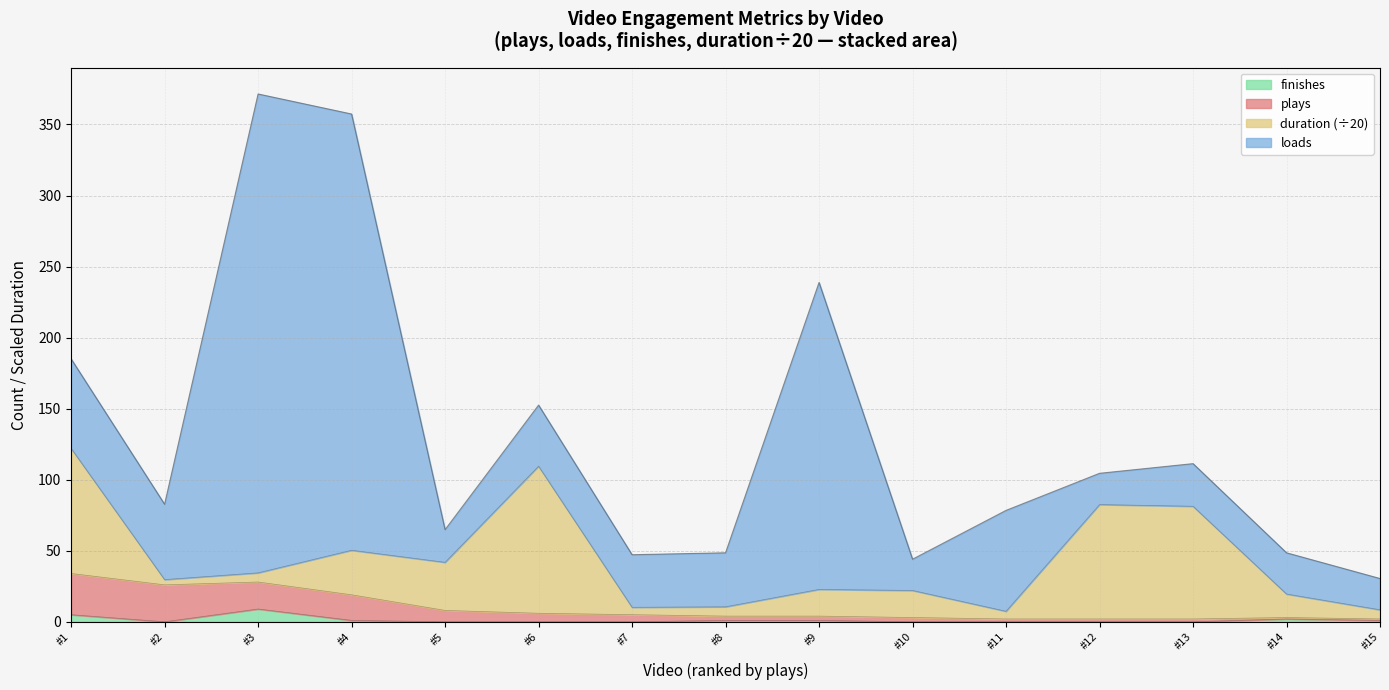

What is the maximum value for finishes?

9.0